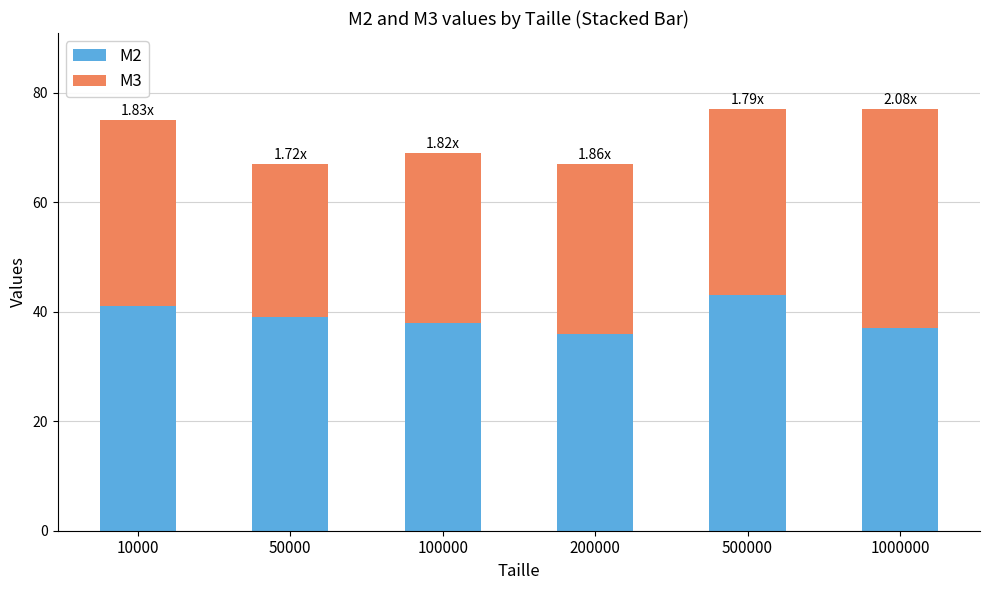

What is the sum of the M2 values at 50000 and 100000?

77